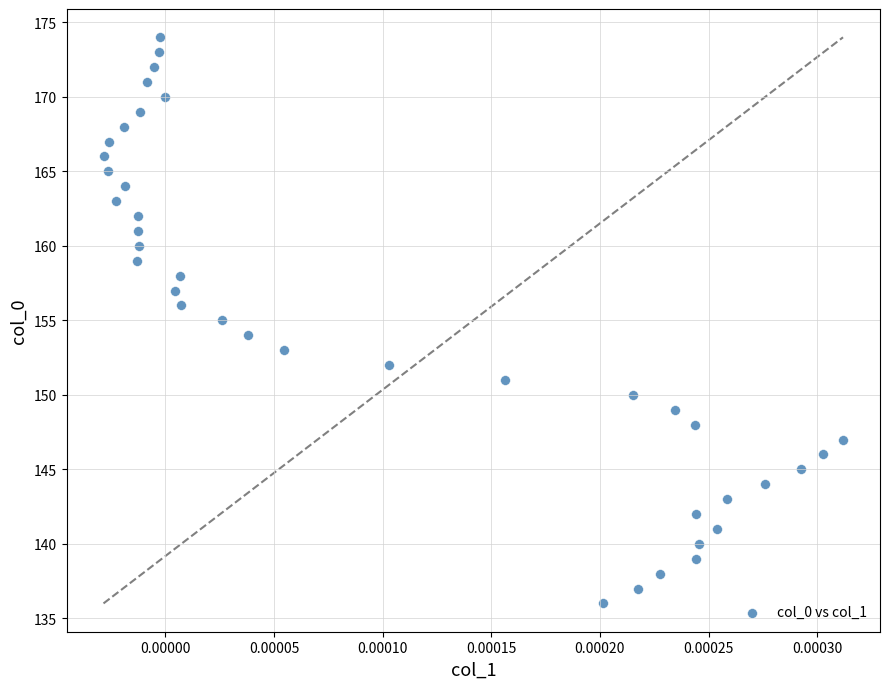

What is the range of Y values (max minus min)?

38